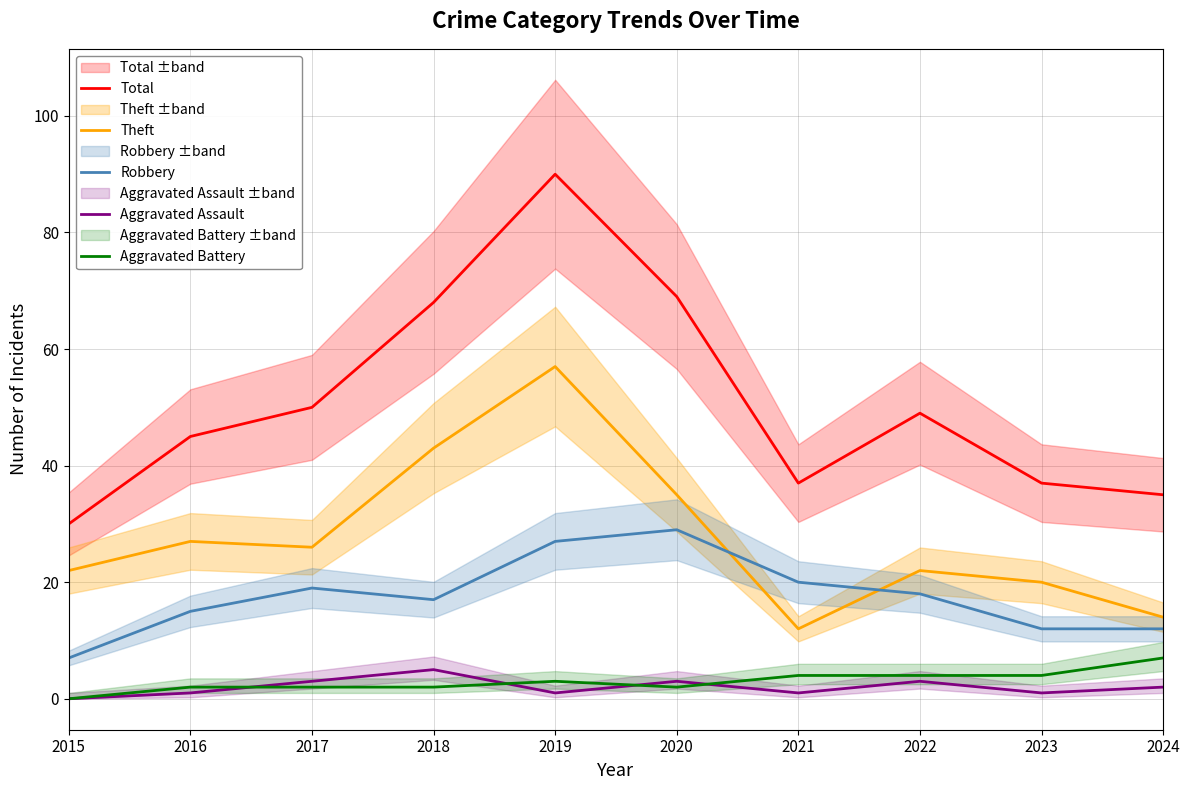

At which category does the chart reach its peak across all series?

2019